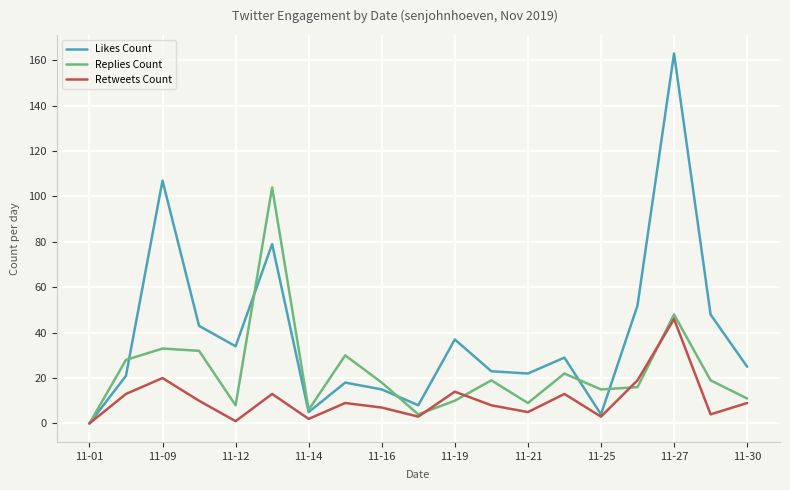

Rank the series by their average value, from highest to lowest.

Likes Count, Replies Count, Retweets Count